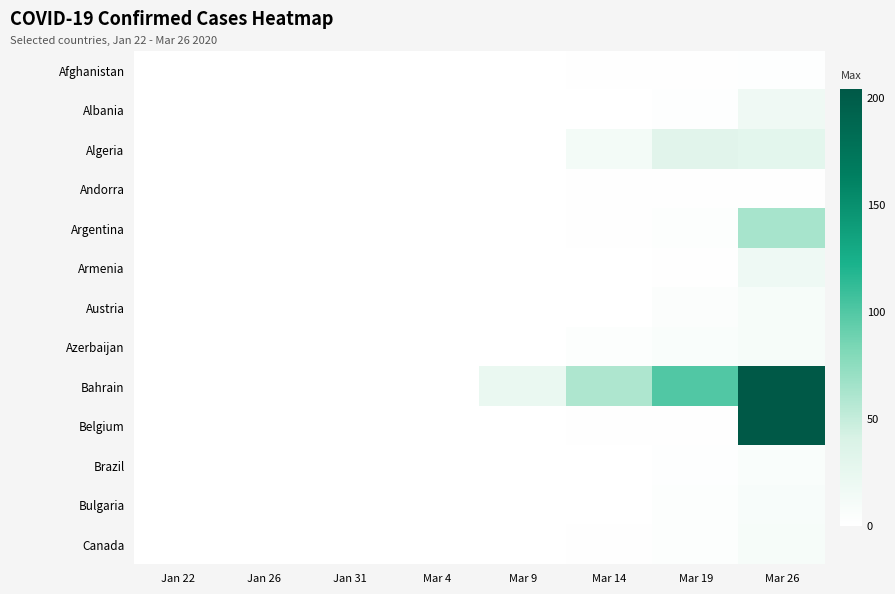

Which series has the largest total across all categories?

Belgium